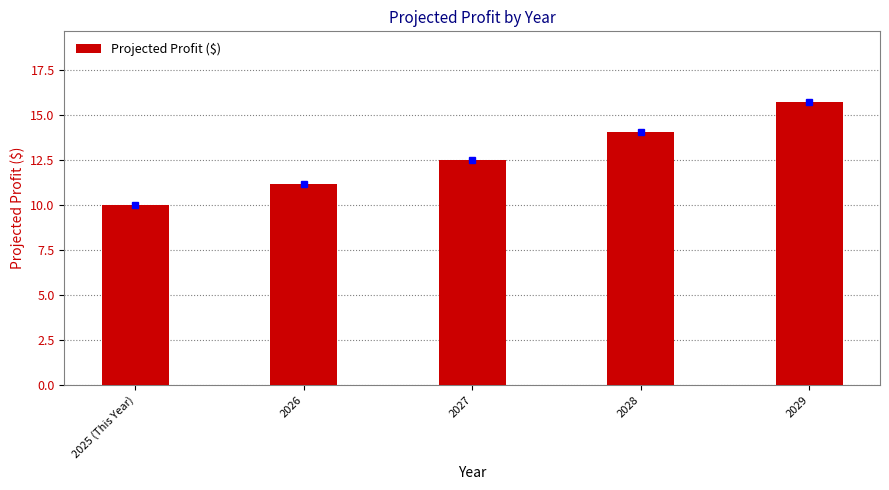

Where does the data first go above 12?

2027